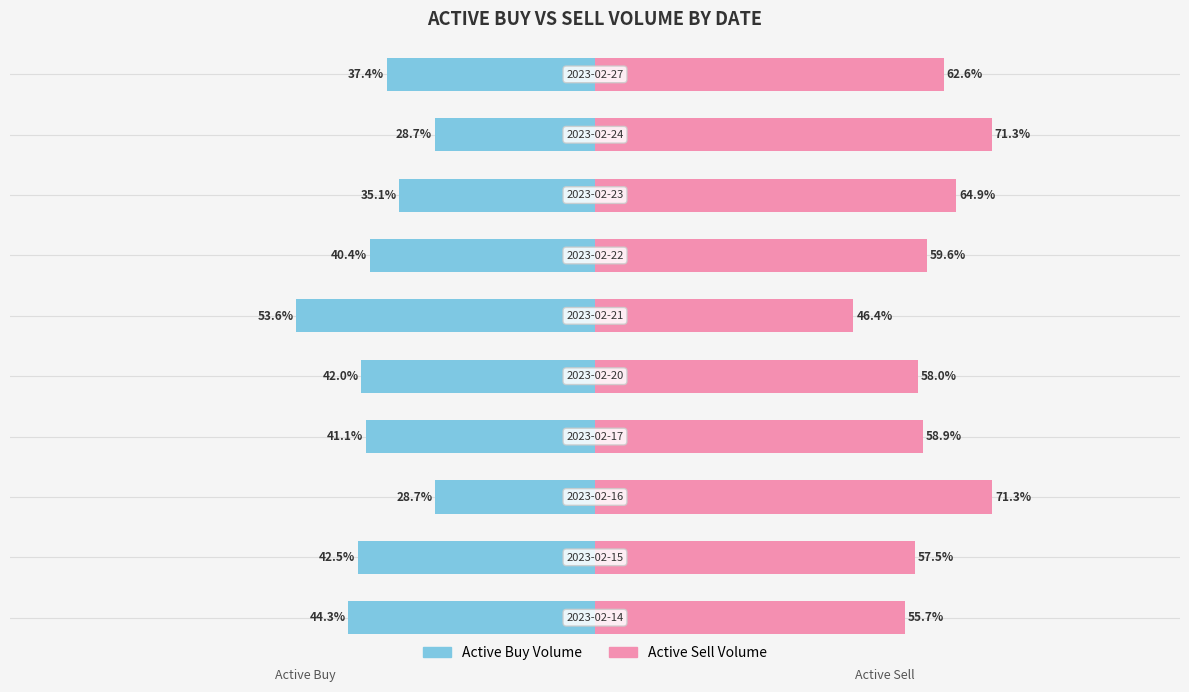

How many groups of bars are there?

10